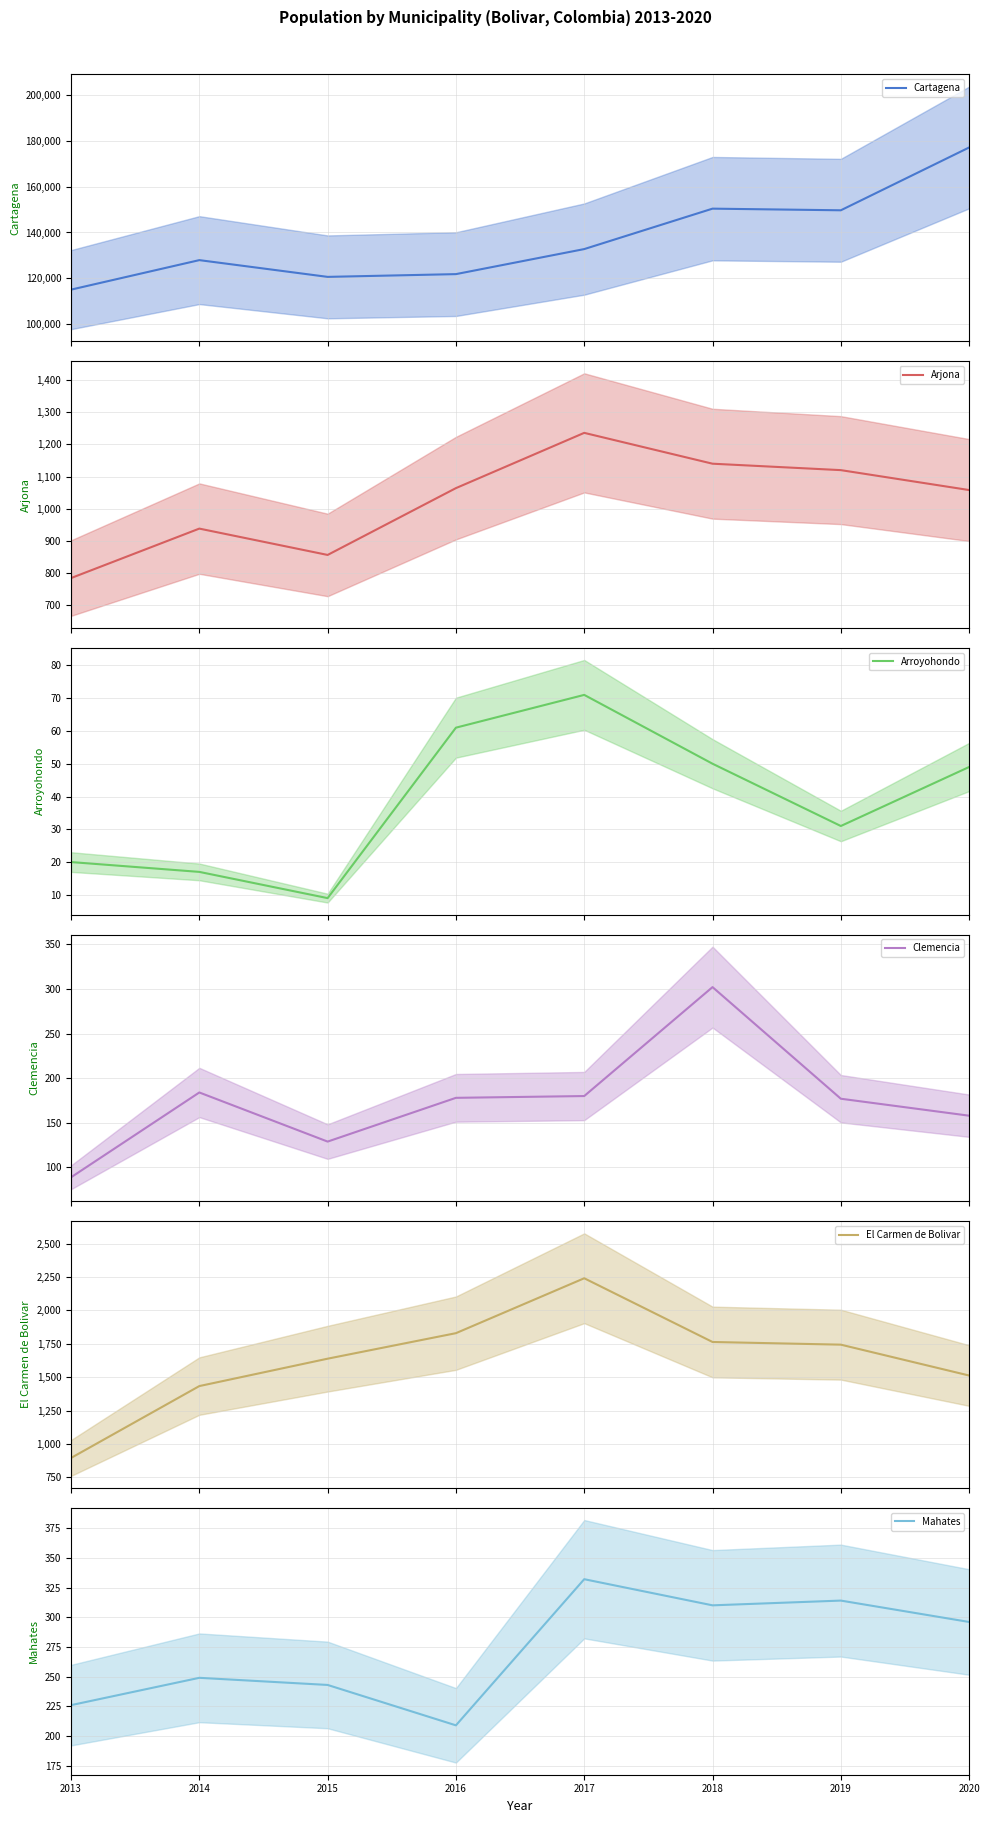

True or false: Arjona and El Carmen de Bolivar cross at least once.

False